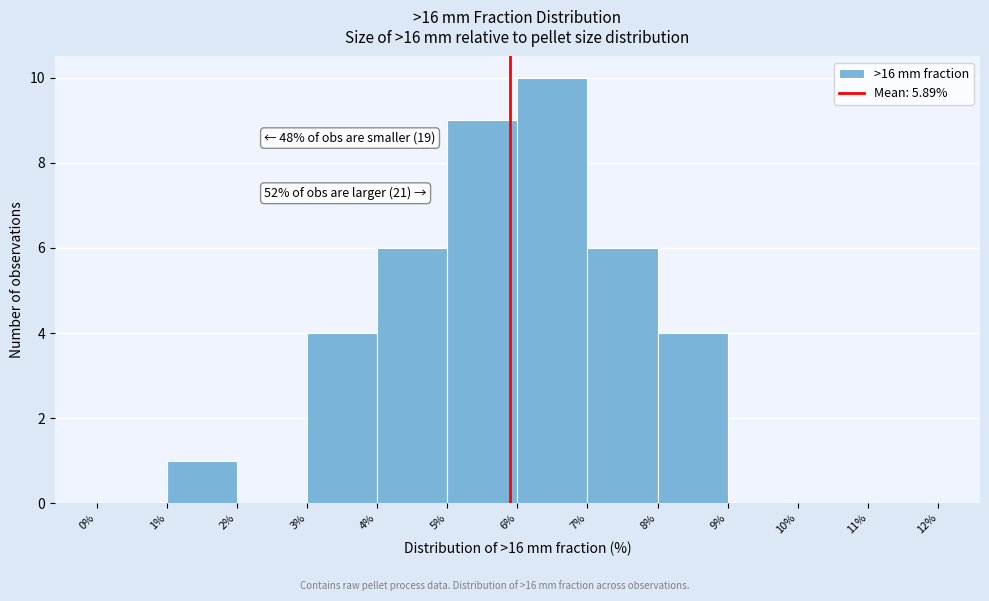

Which range on the x-axis has the tallest bar?

6% to 7%